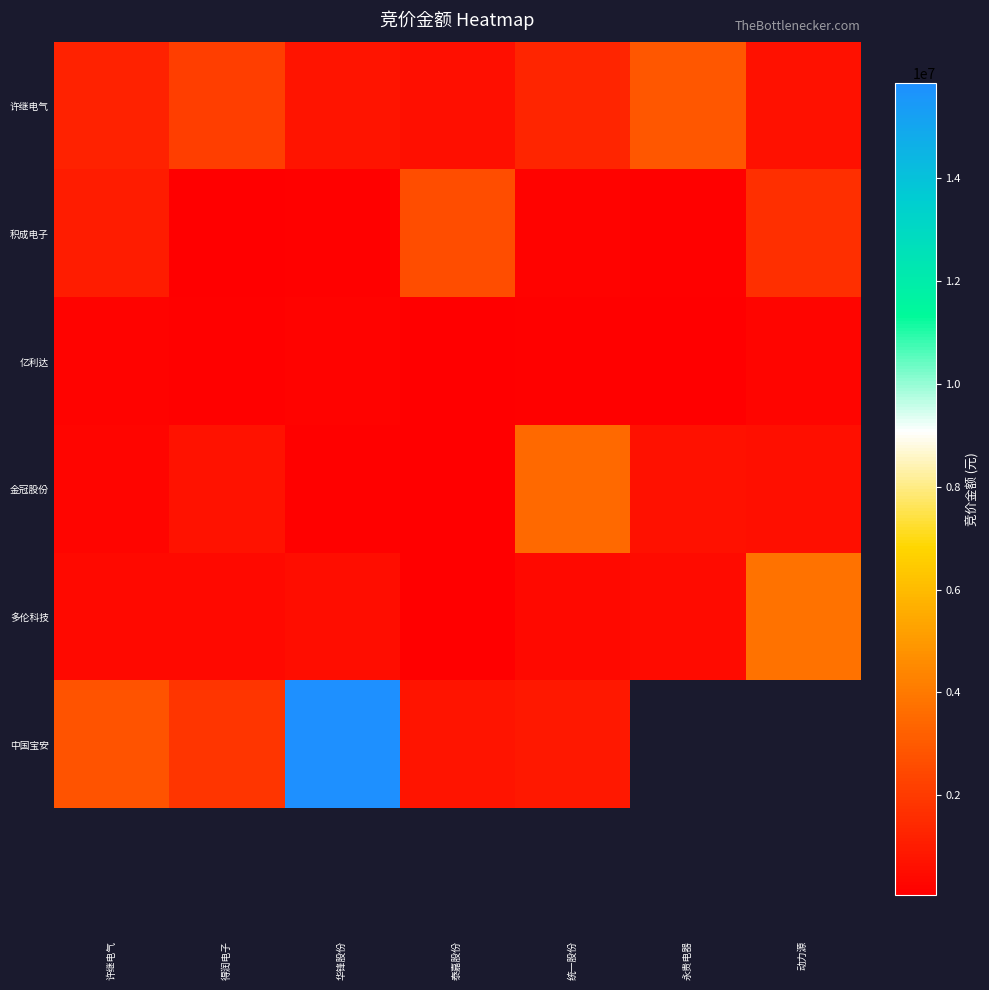

Which category has the highest value across all series?

华锋股份